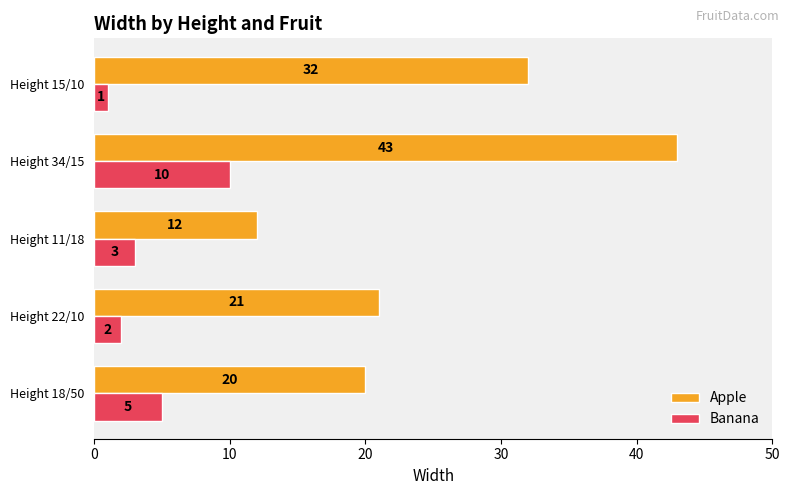

At which label does Apple reach its peak?

Height 34/15